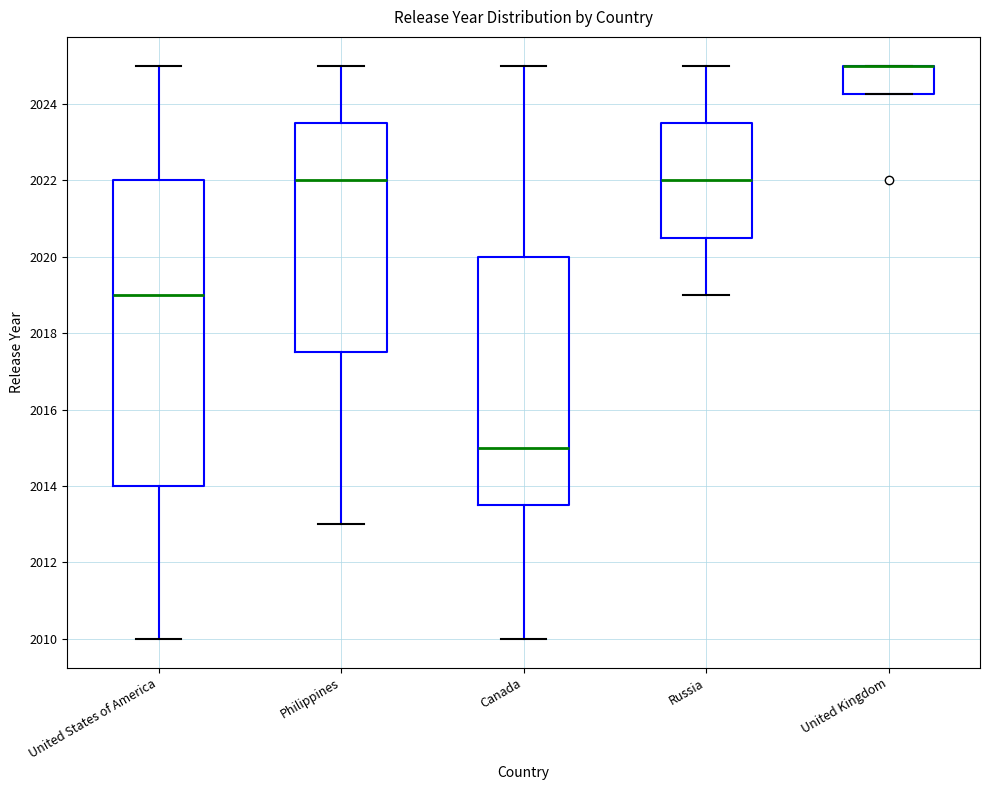

Where does the lower whisker of the box for United States of America end on the y-axis? The values are not printed on the chart, so give them approximately, as read against the axis.

2010.0